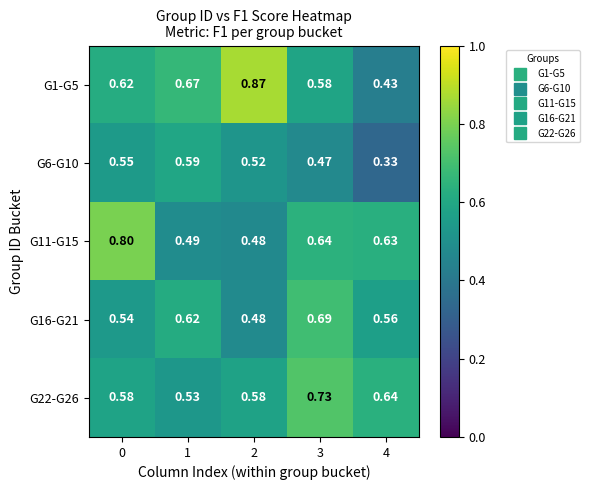

Is the value of G16-G21 at 2 greater than the value of G6-G10 at 0?

No